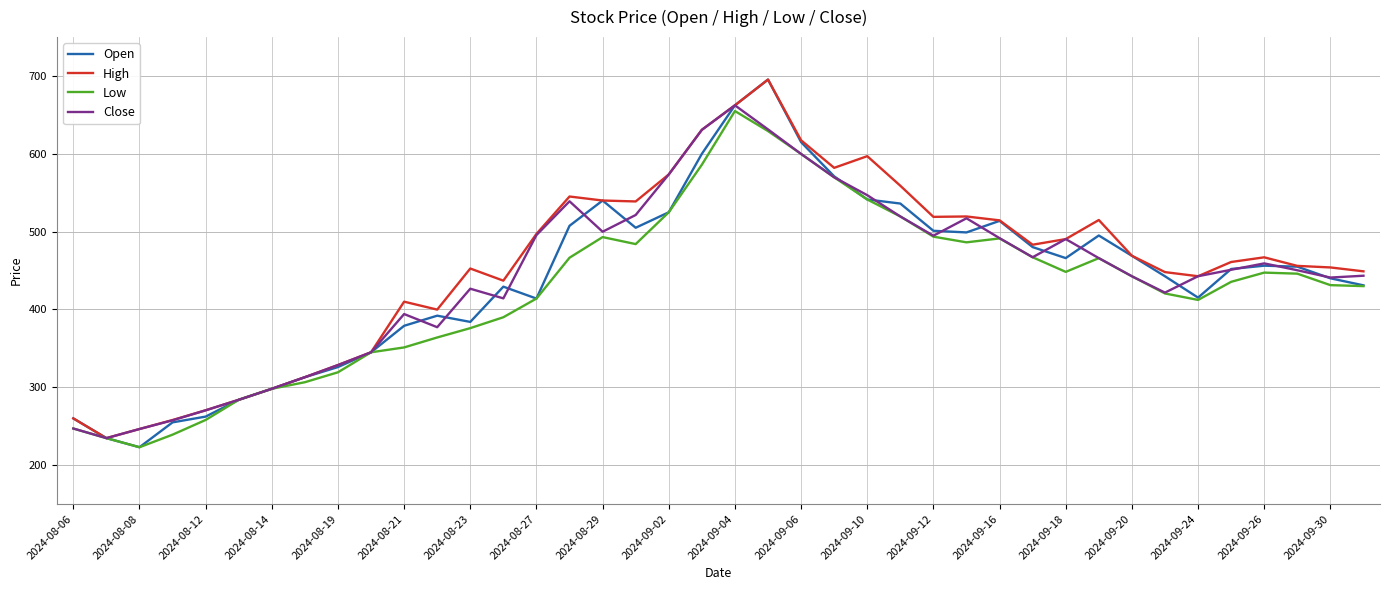

What is the maximum value for Low?

655.0